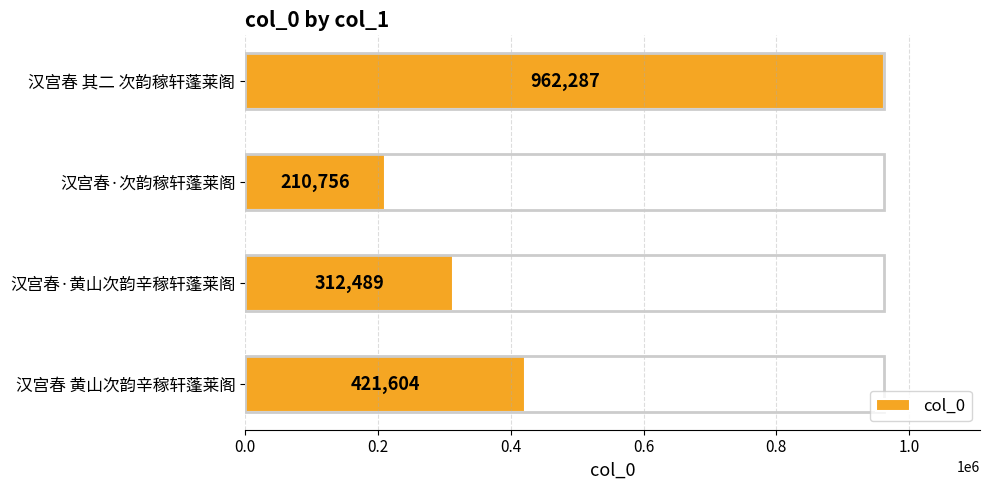

At which label is the value closest to 586521?

汉宫春 黄山次韵辛稼轩蓬莱阁